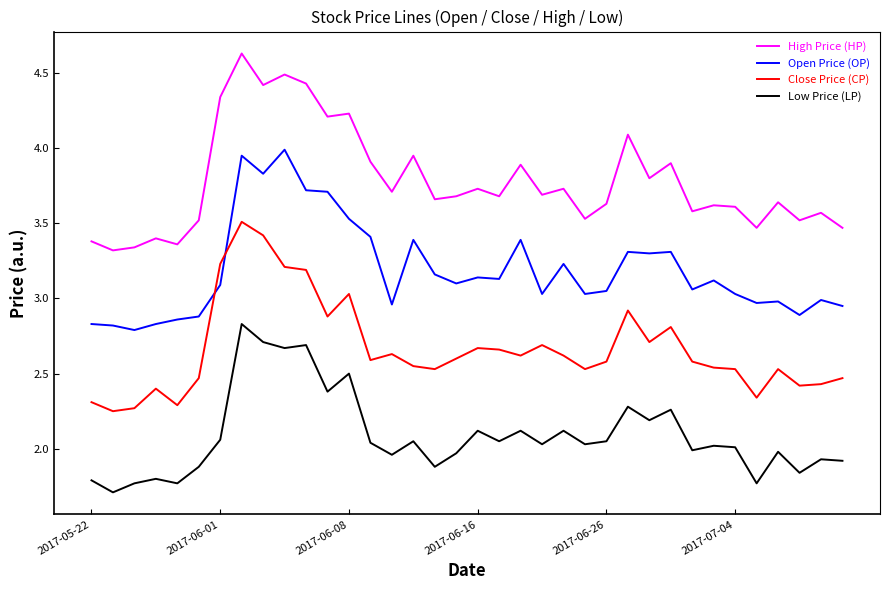

What is the smallest value displayed?

1.7